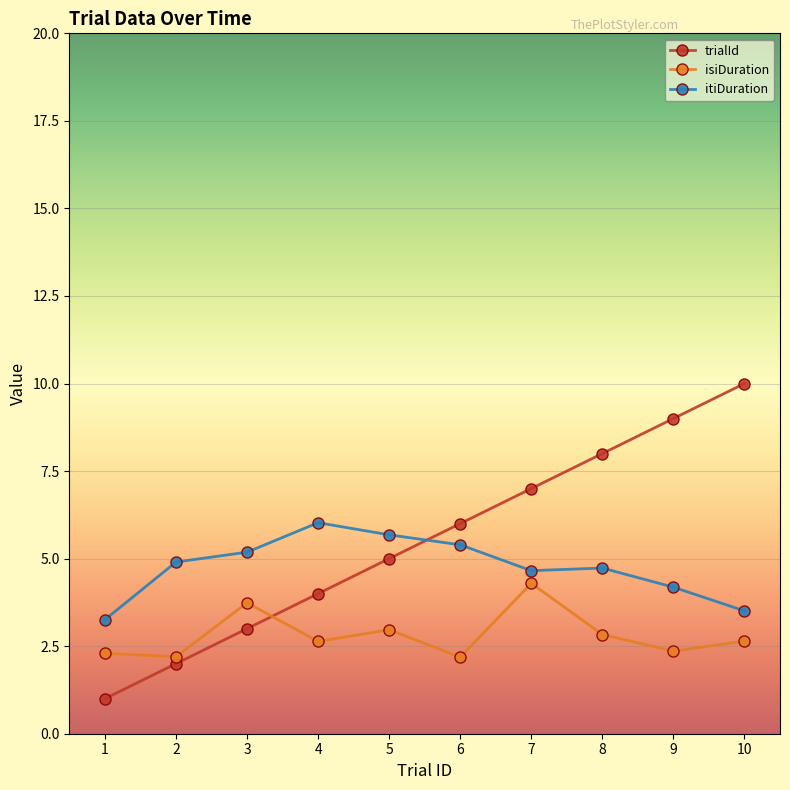

What is the difference between the second highest and minimum values in the trialId series?

8.0